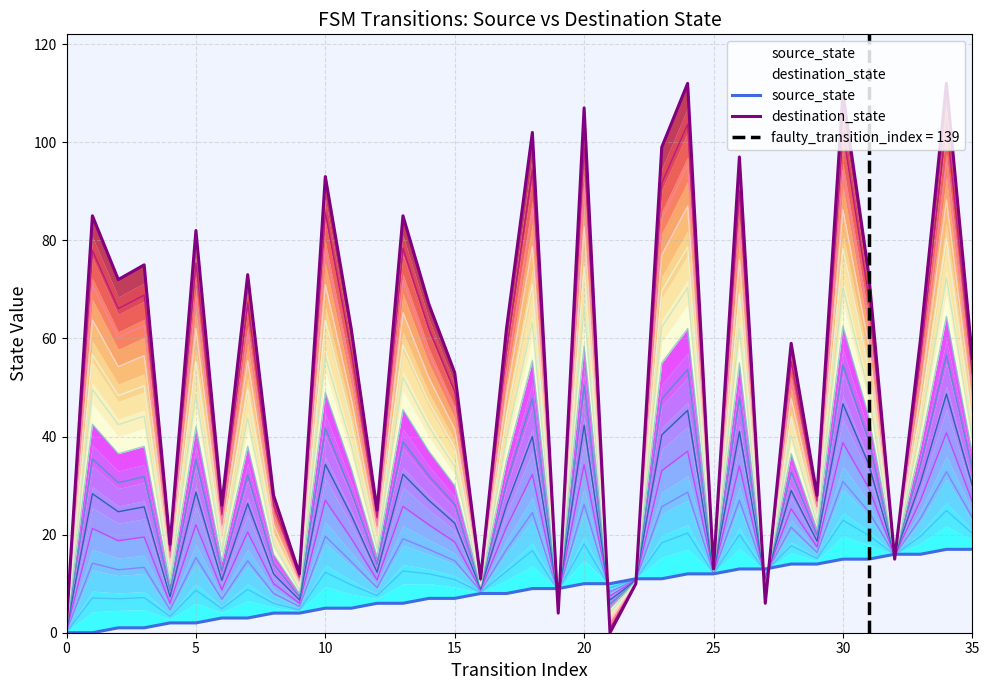

What are all the series names shown in the legend?

source_state, destination_state